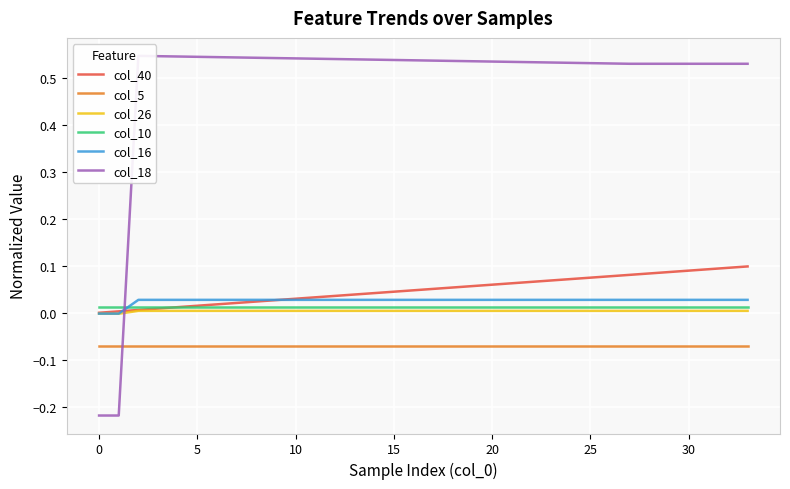

The value of col_5 at 17 is -0.1. True or false?

False